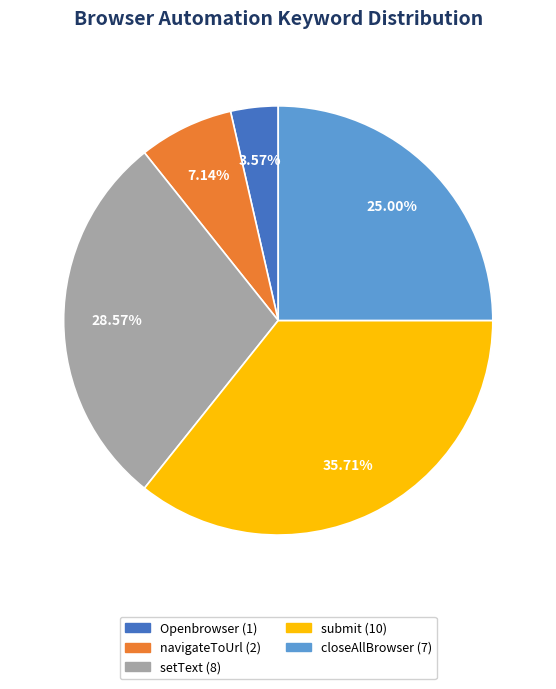

Is there a majority slice in this chart?

No